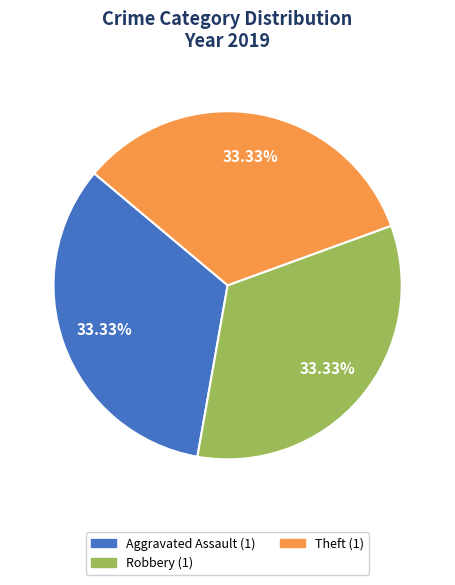

Is there any slice that represents more than half of the pie?

No